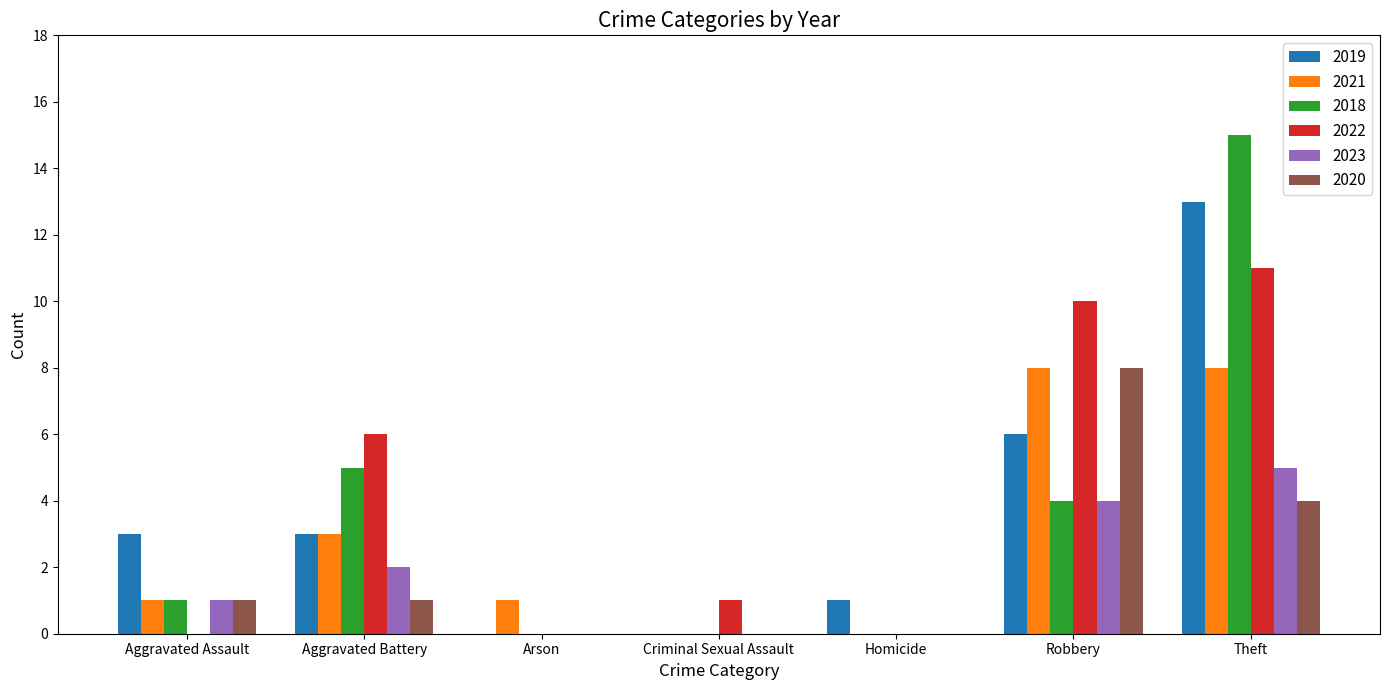

Where is 2018 nearest to the value 7?

Aggravated Battery